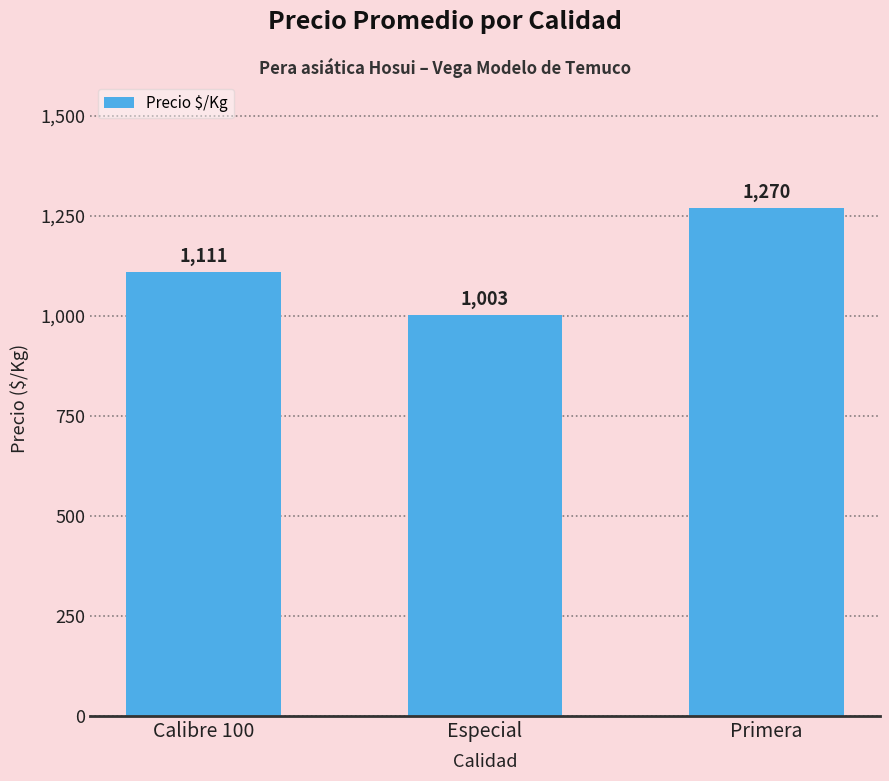

What is the ratio of the value at Calibre 100 to the value at Especial?

1.1